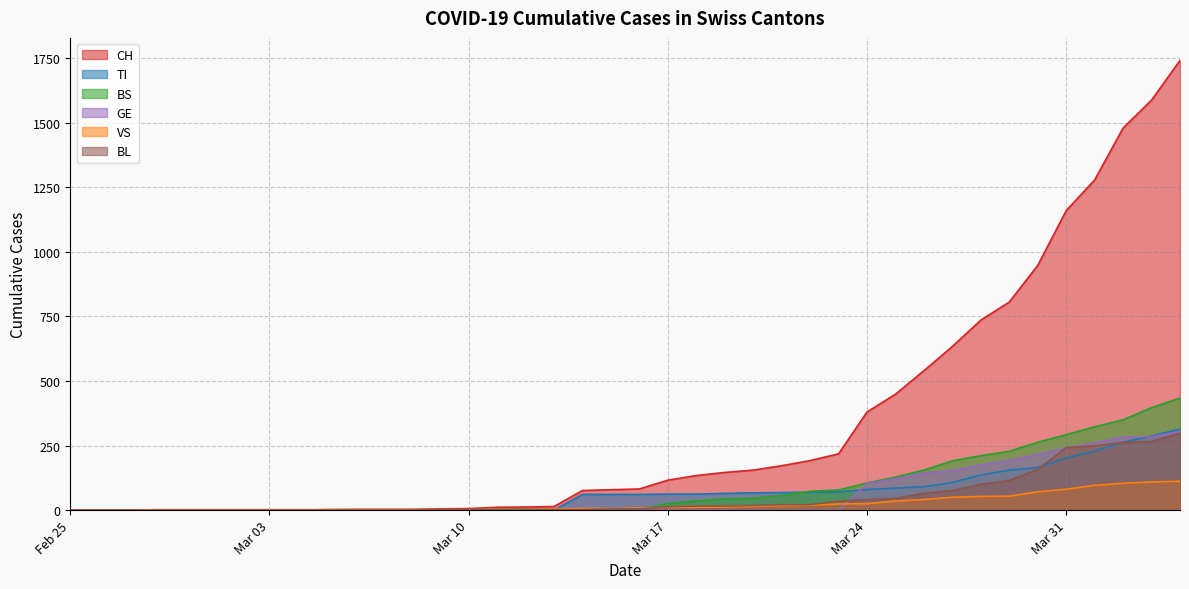

At which label is TI closest to 157?

2020-03-29